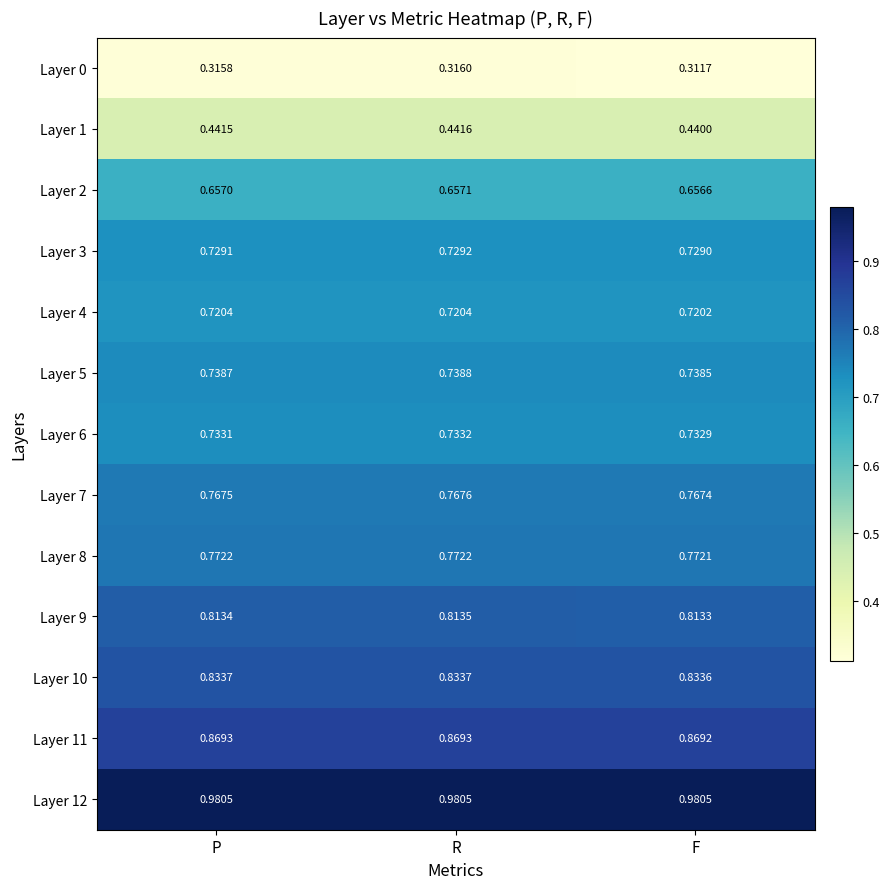

Which category has the highest value in the Layer 3 series?

R